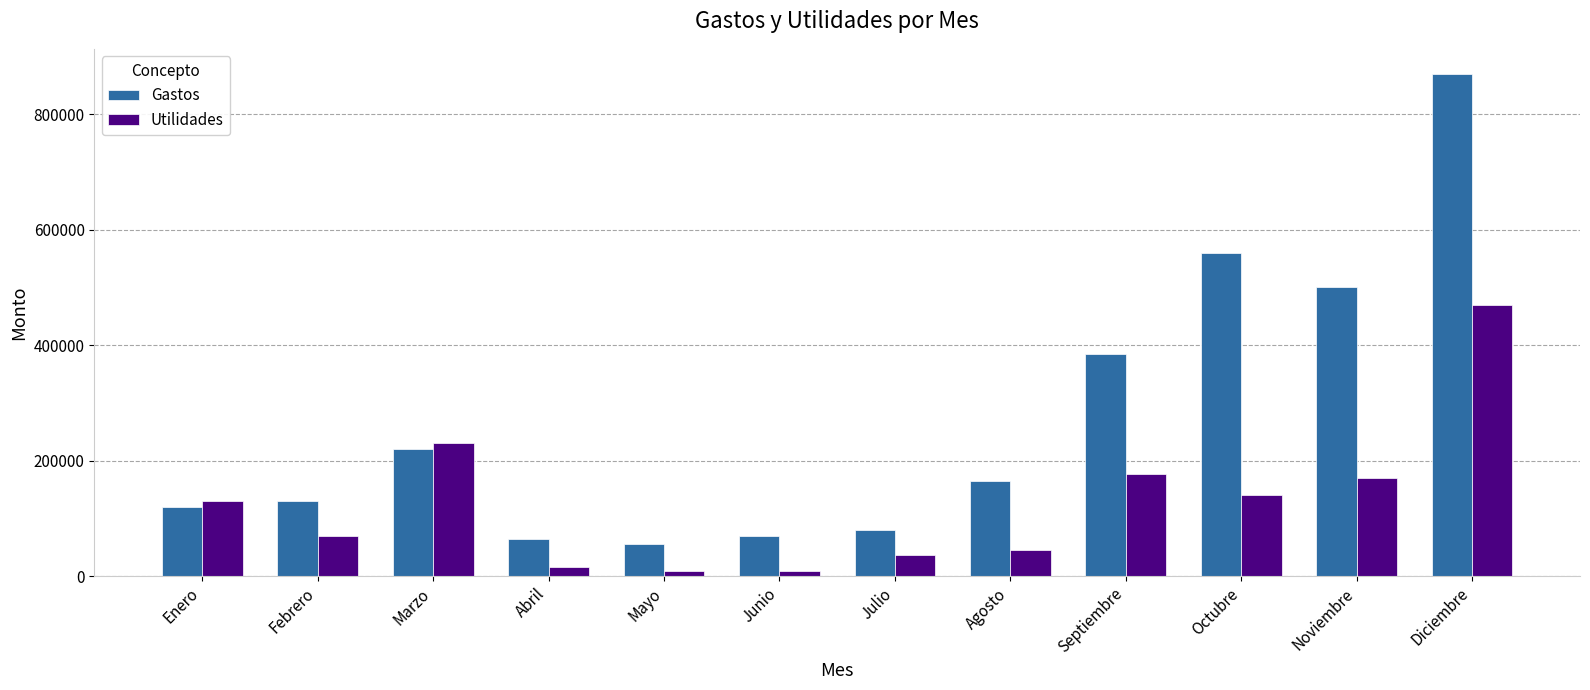

What are all the series names shown in the legend?

Gastos, Utilidades